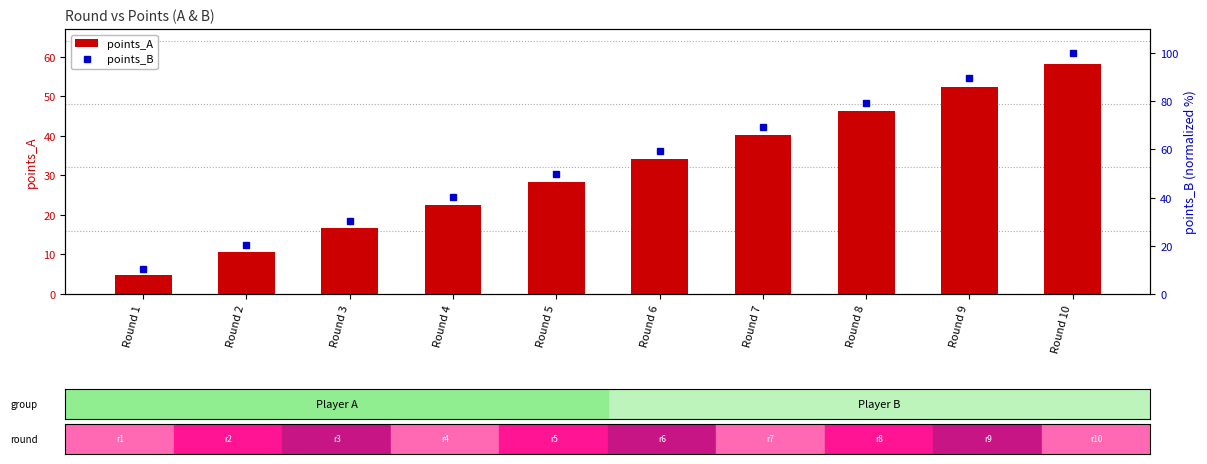

Reading left to right, what are all the values shown in this chart?

points_A: Round 1=4.9	Round 2=10.7	Round 3=16.6	Round 4=22.5	Round 5=28.4	Round 6=34.2	Round 7=40.2	Round 8=46.2	Round 9=52.3	Round 10=58.2
points_B: Round 1=10.2	Round 2=20.2	Round 3=30.5	Round 4=40.2	Round 5=49.8	Round 6=59.5	Round 7=69.5	Round 8=79.5	Round 9=89.9	Round 10=100.0